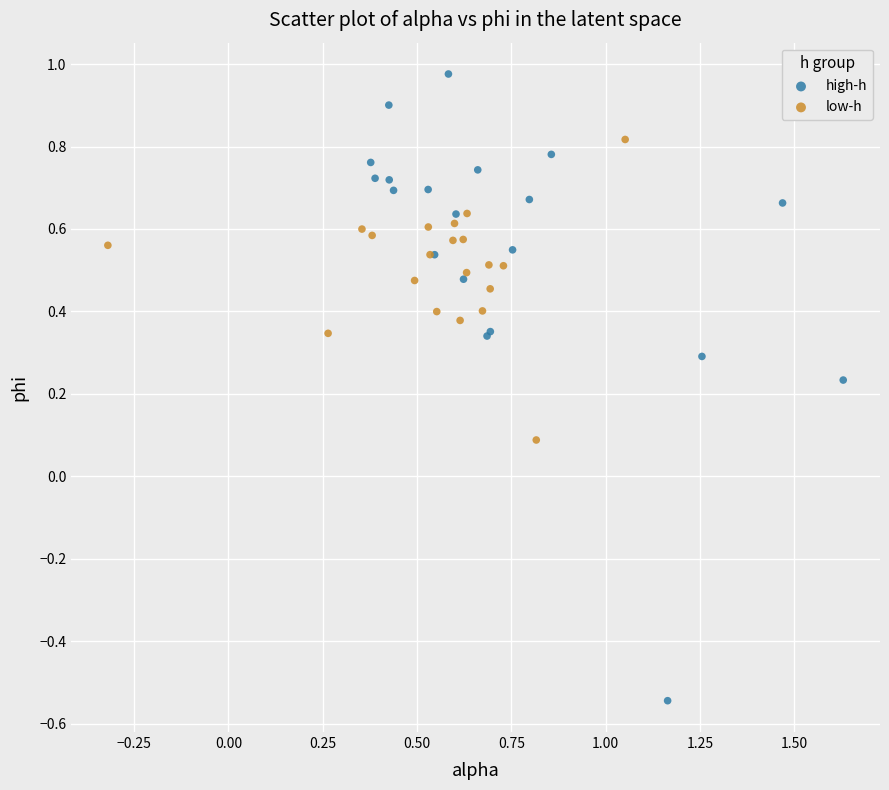

Which series has the widest spread of Y values?

high-h